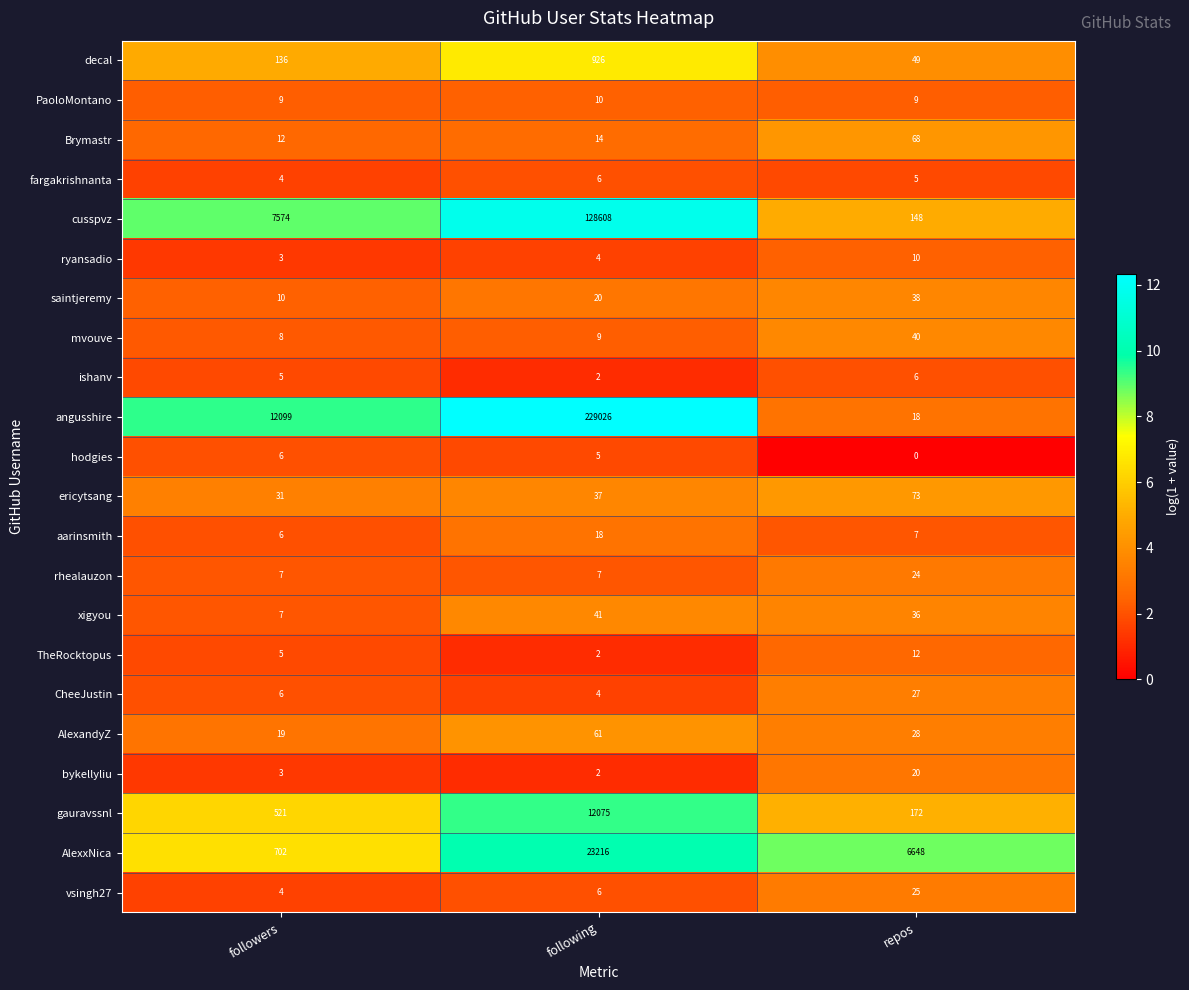

How many data points does each series have?

3